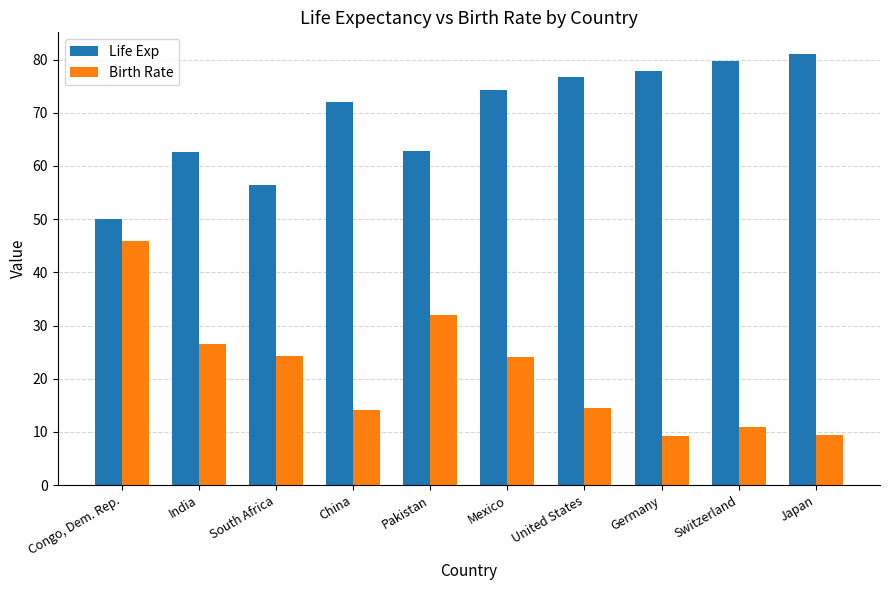

What value does the Life Exp series have at Switzerland?

79.7